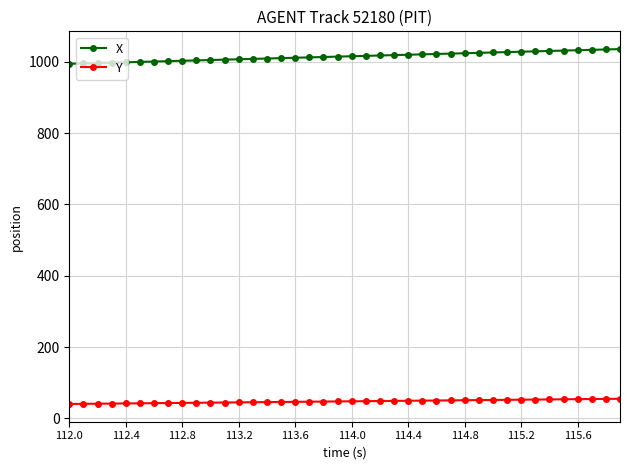

What are all the series names shown in the legend?

X, Y